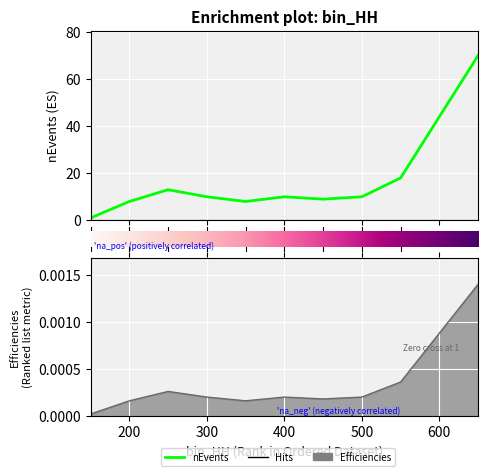

What is the difference between the second highest and second lowest values in the nEvents series?

10.0